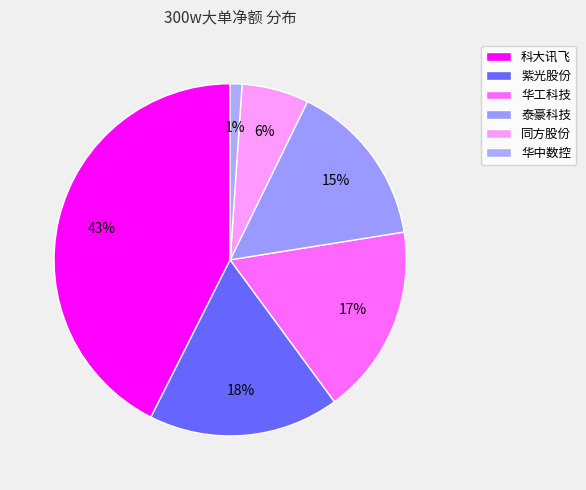

Count the number of slices in the pie.

6